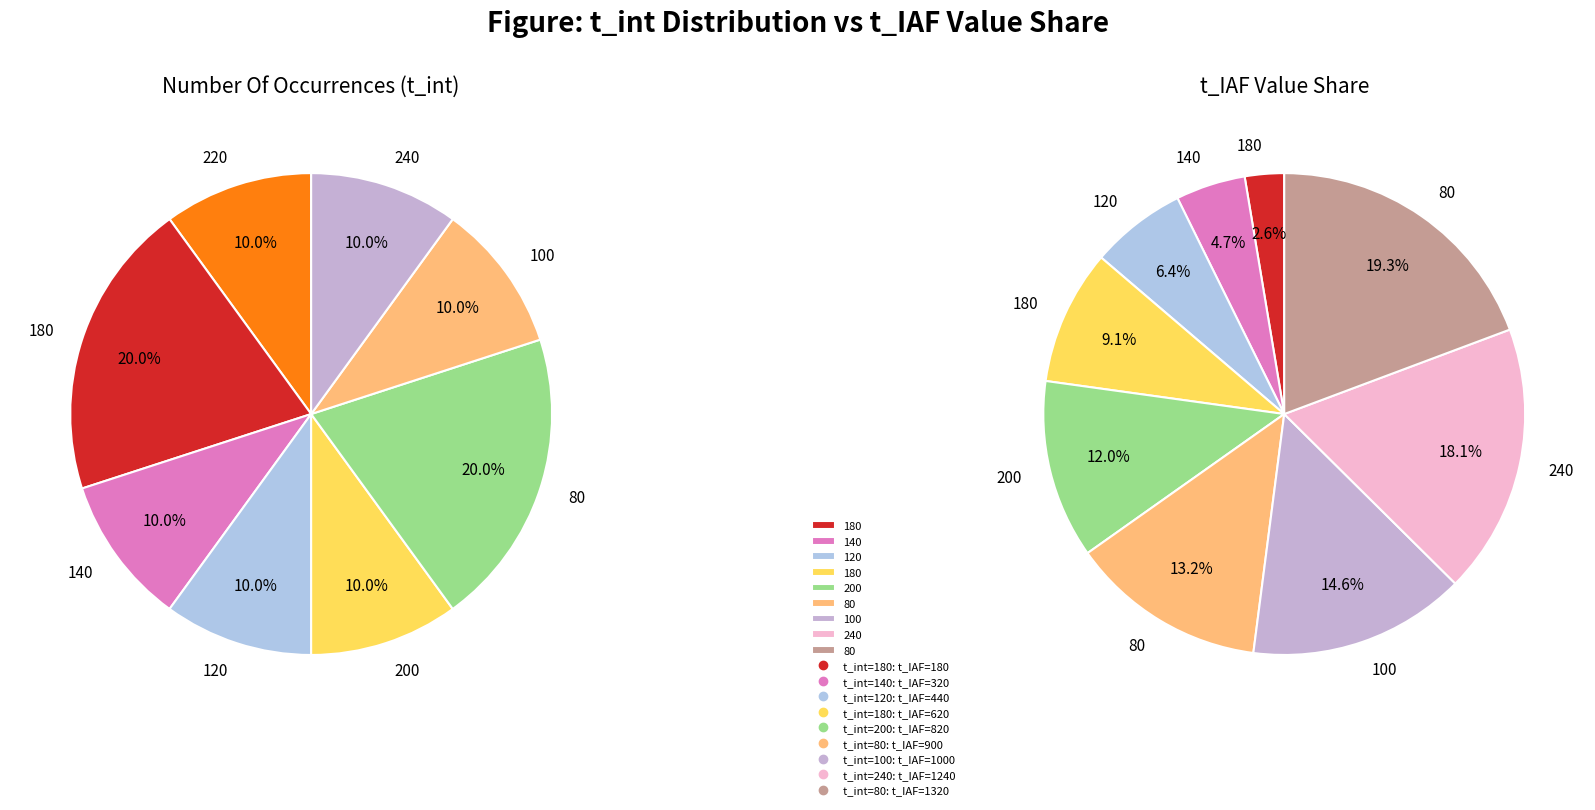

True or false: 200 accounts for 1% of the total.

False